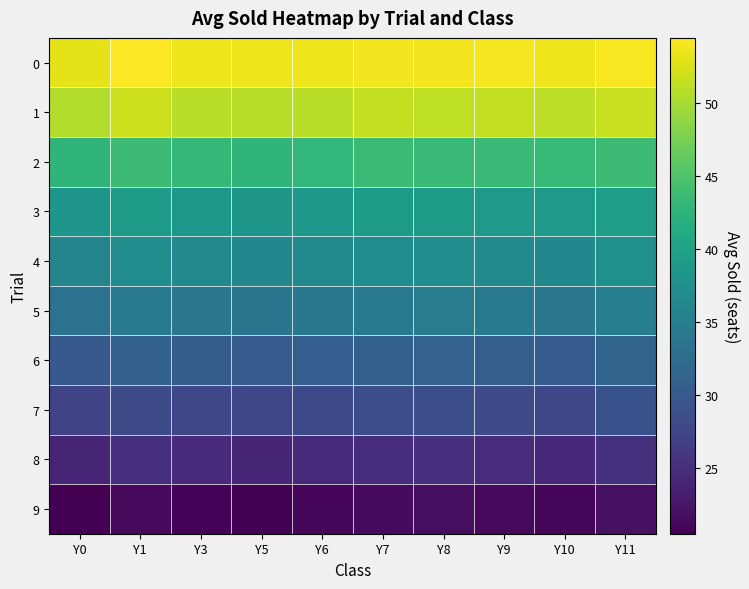

List the series in order of their peak value, highest first.

0, 1, 2, 3, 4, 5, 6, 7, 8, 9